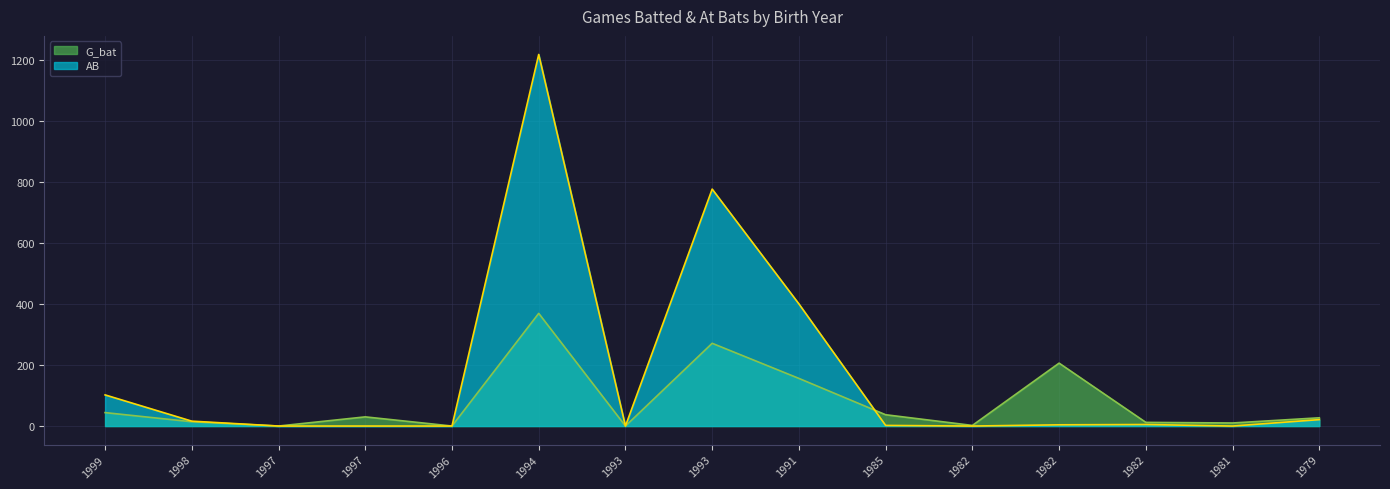

How many lines are shown in the chart?

2